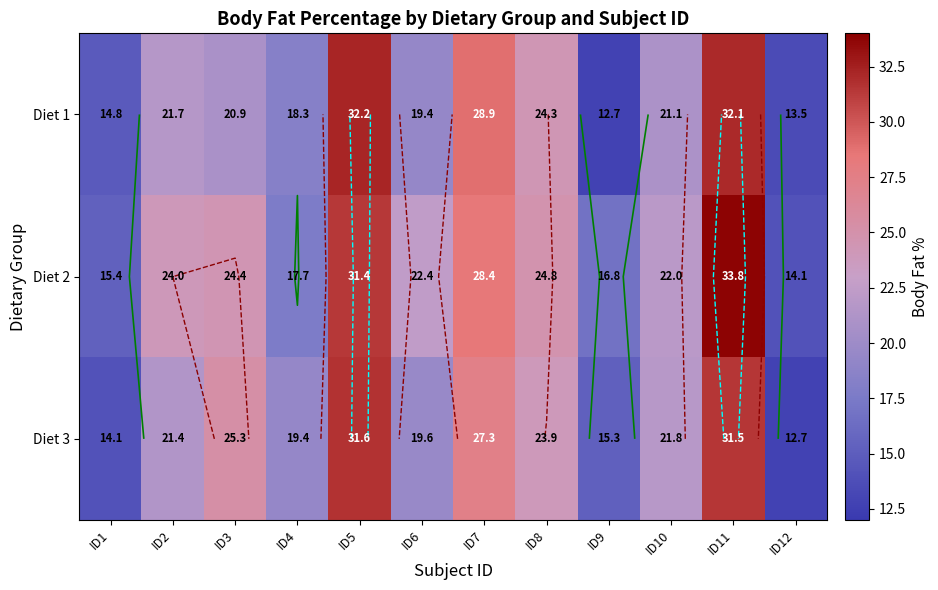

Is it true that Diet 3 equals 14.1 at ID1?

True